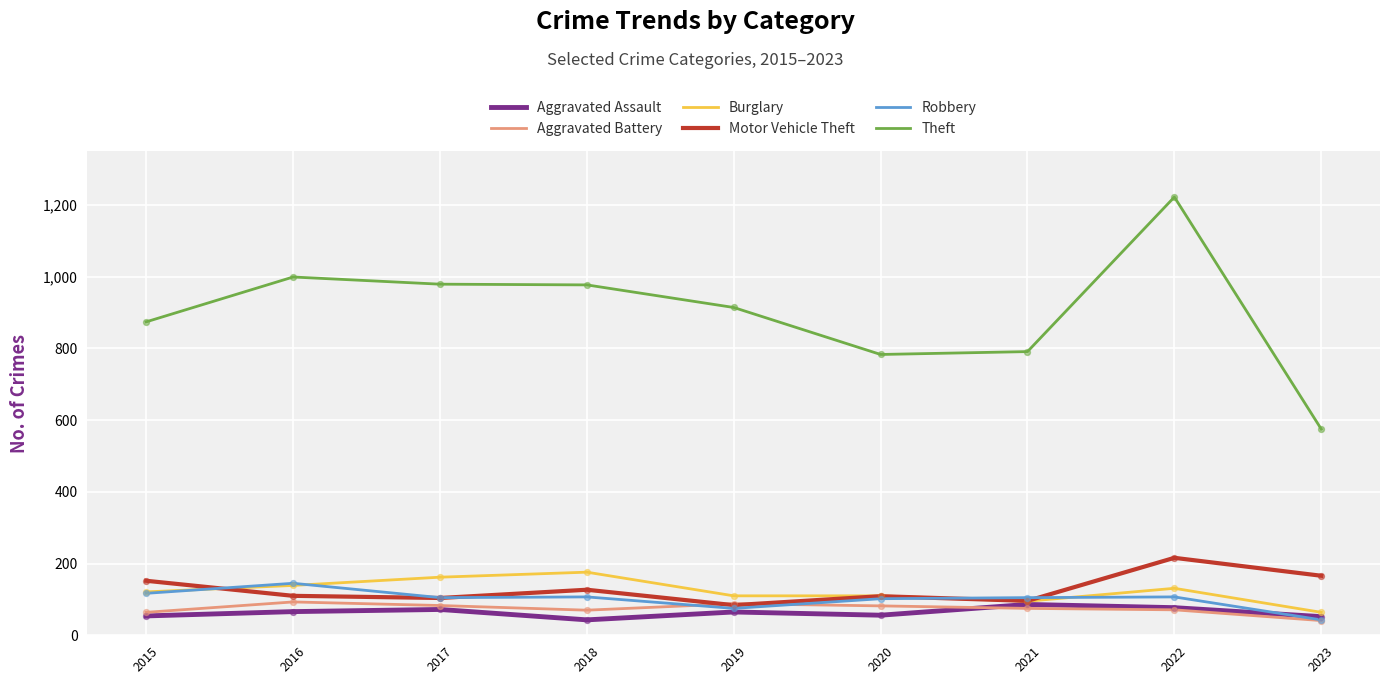

What is the total value across all series at 2023?

941